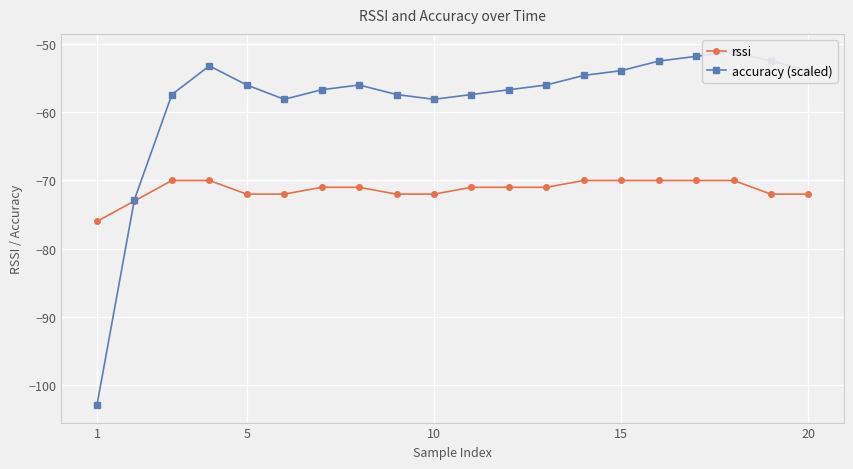

What is the lowest value of the rssi series?

-76